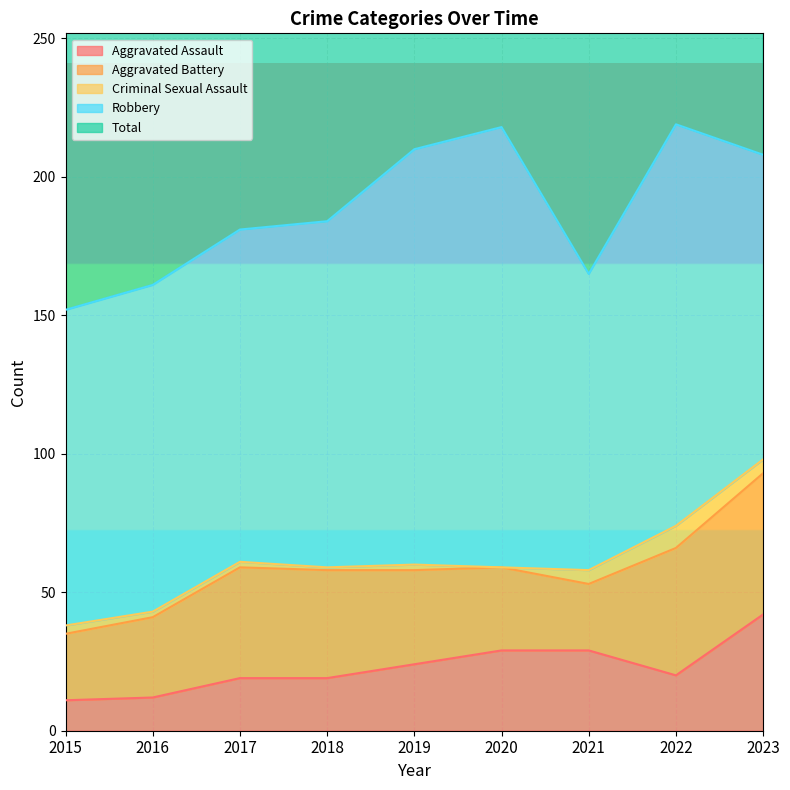

Between 2015 and 2023, which series saw the biggest shift?

Total